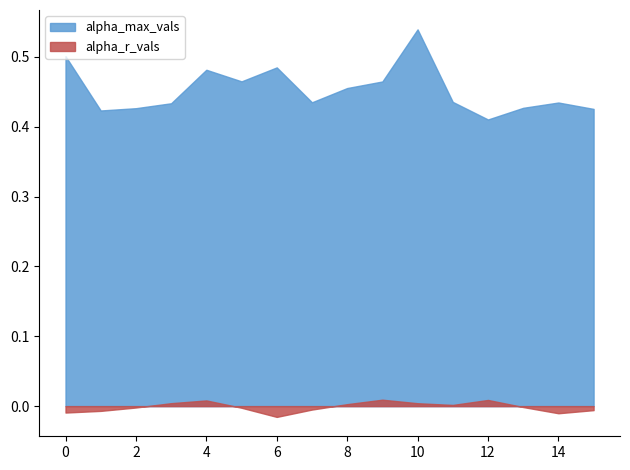

Which series has the largest total across all categories?

alpha_max_vals